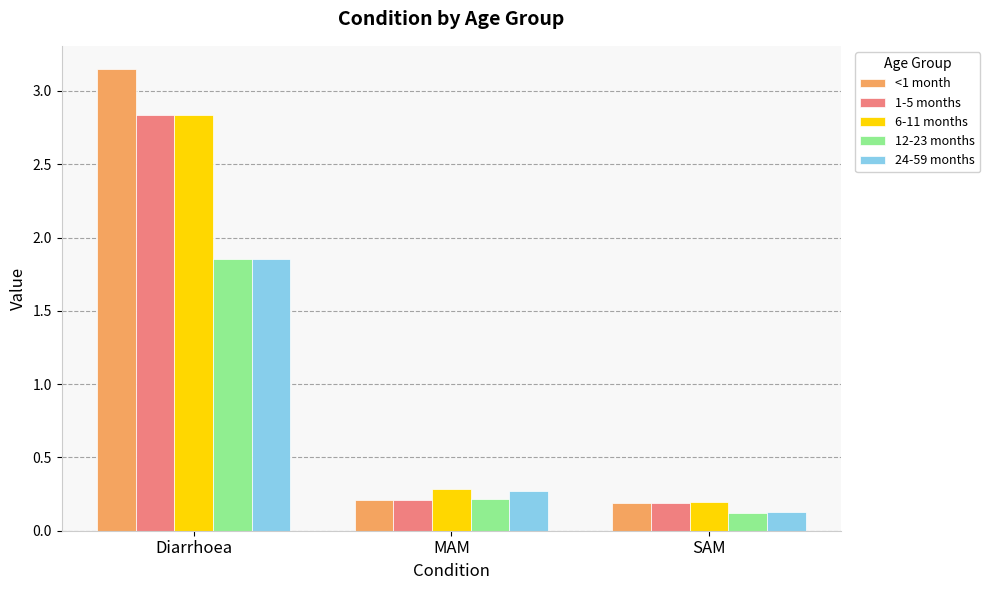

Which series has the largest range (max minus min)?

<1 month